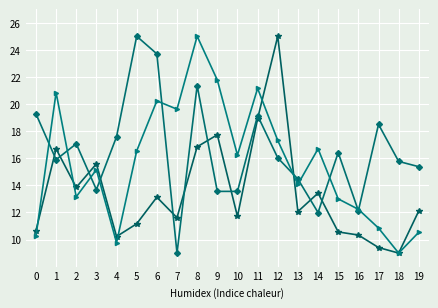

What is the greatest value displayed?

25.0